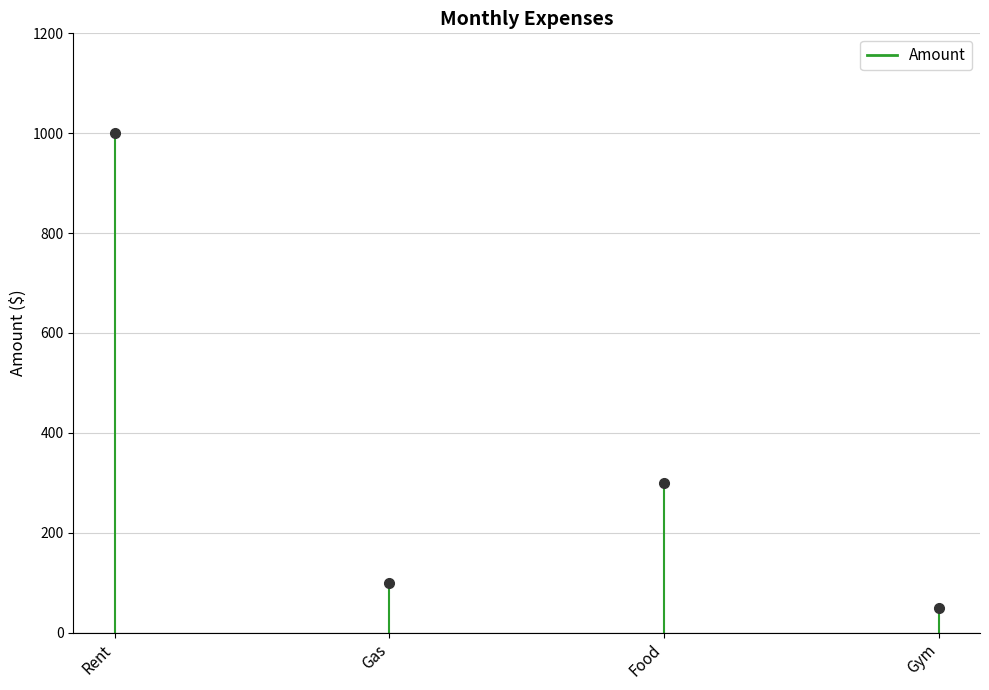

How many series are shown in this chart?

1